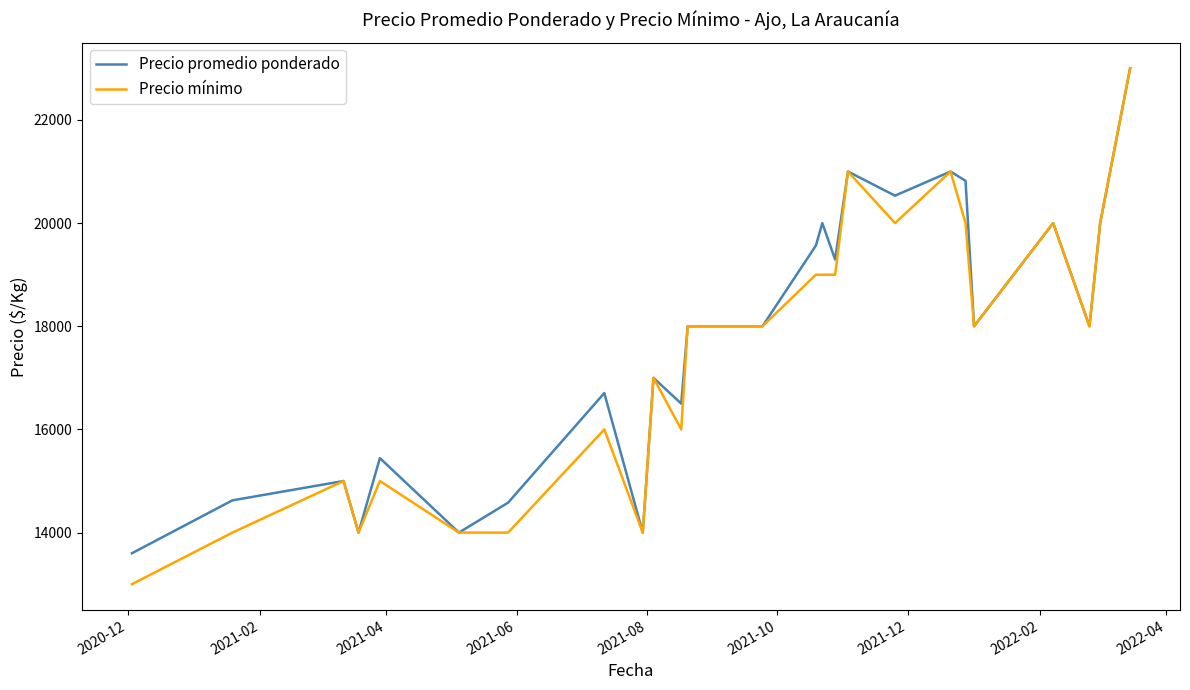

Which series has the widest spread of values?

Precio mínimo